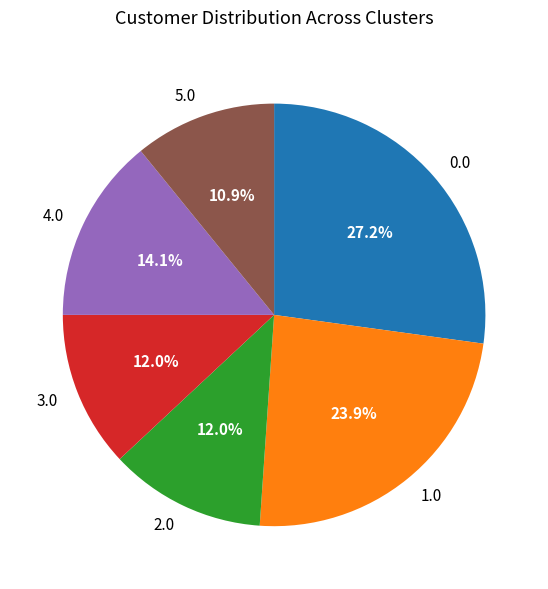

What portion of the pie excludes 4.0?

85.9%